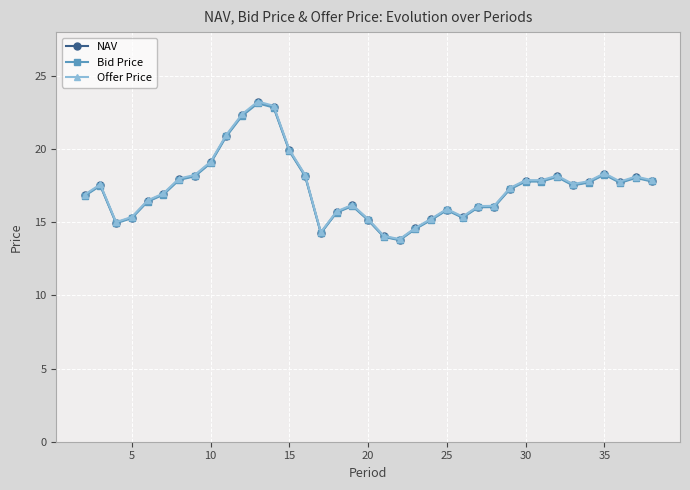

What is the value of the Offer Price point at the 15th from the left?

18.2